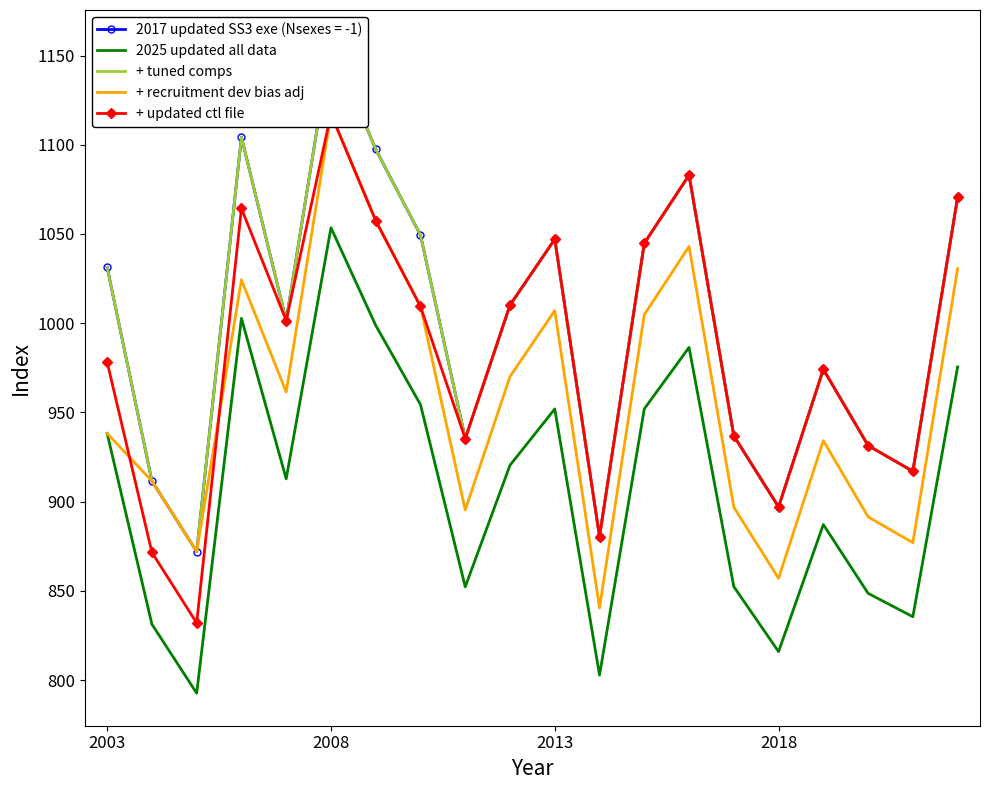

True or false: + tuned comps and + updated ctl file intersect in this chart.

False